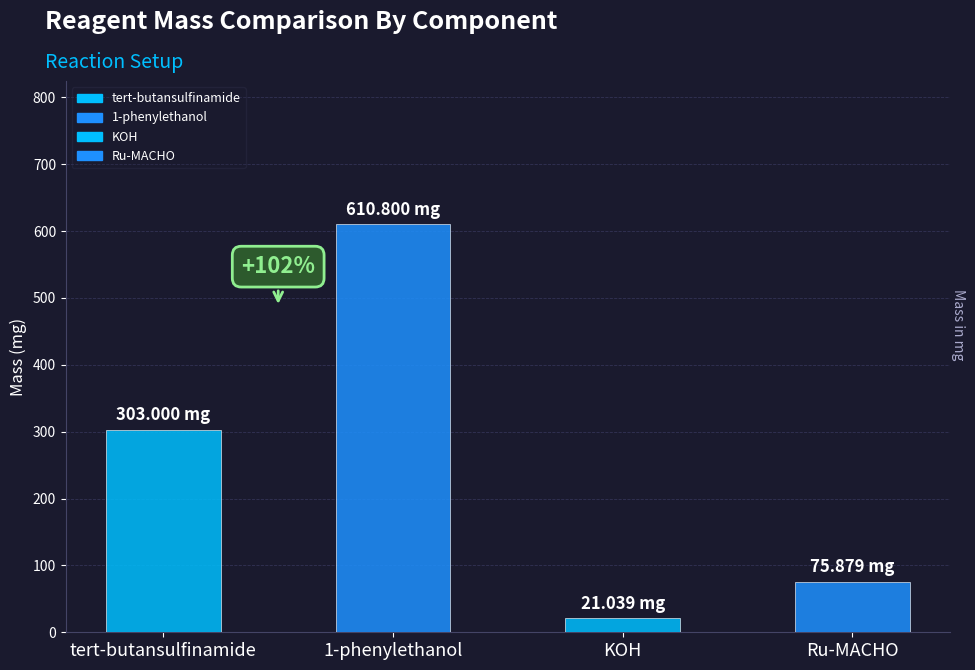

Are the bars horizontal?

No